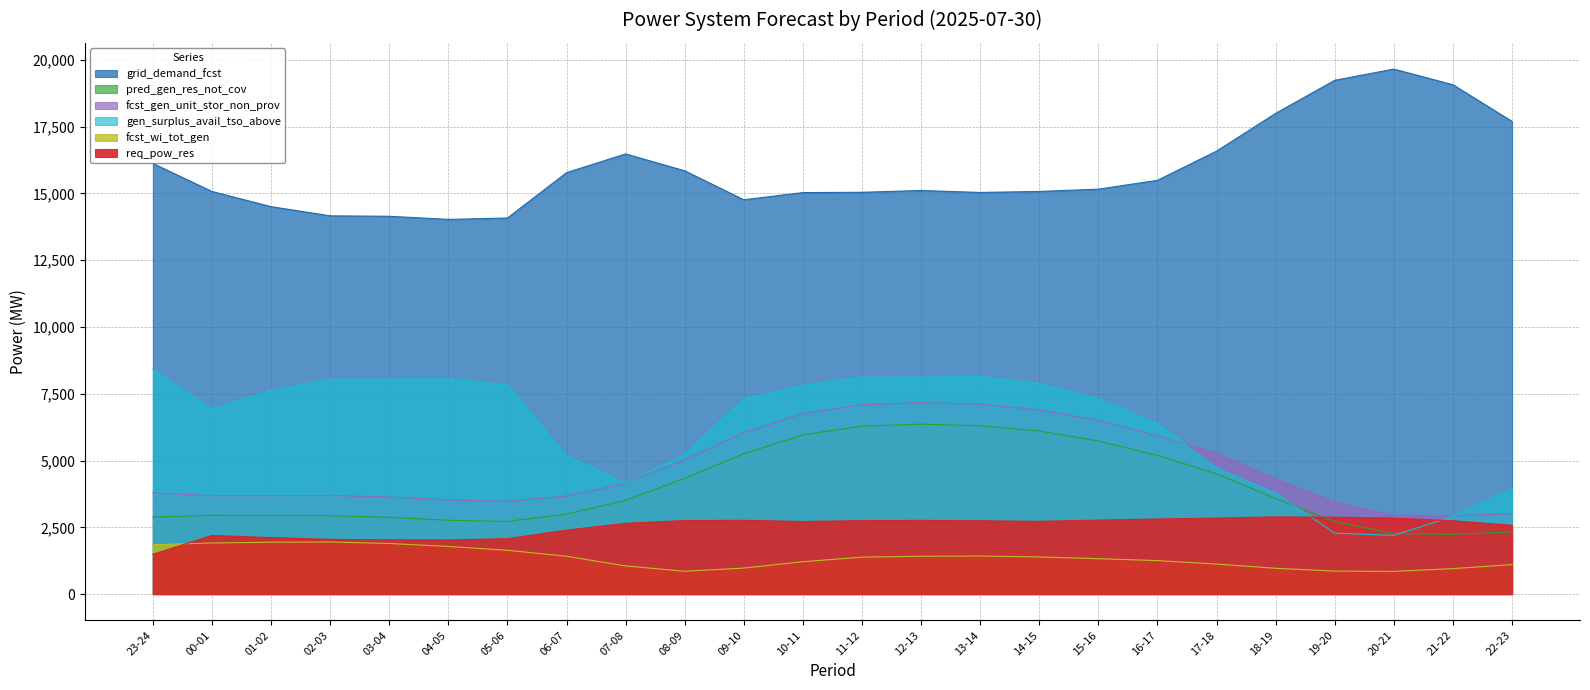

List the labels in order of pred_gen_res_not_cov value, smallest first.

21-22, 20-21, 22-23, 19-20, 05-06, 04-05, 03-04, 23-24, 02-03, 01-02, 00-01, 06-07, 07-08, 18-19, 08-09, 17-18, 16-17, 09-10, 15-16, 10-11, 14-15, 11-12, 13-14, 12-13